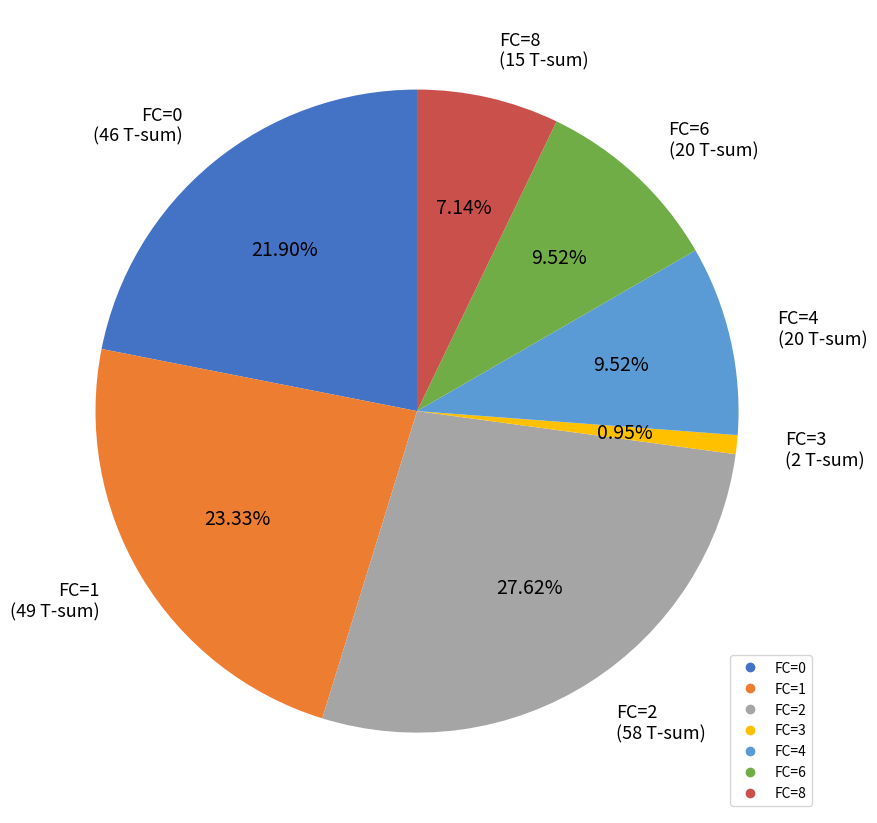

Is there a majority slice in this chart?

No